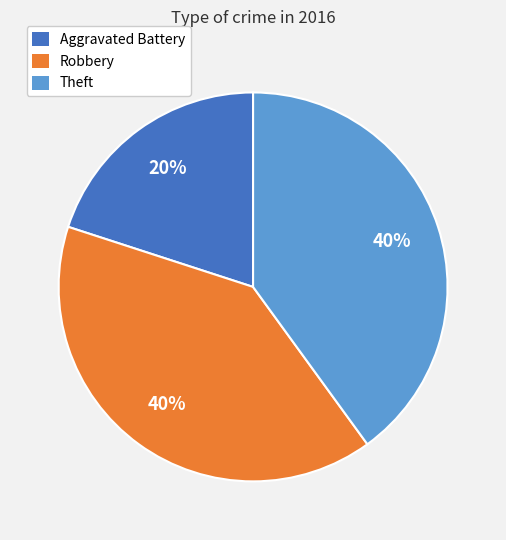

Count the number of slices in the pie.

3